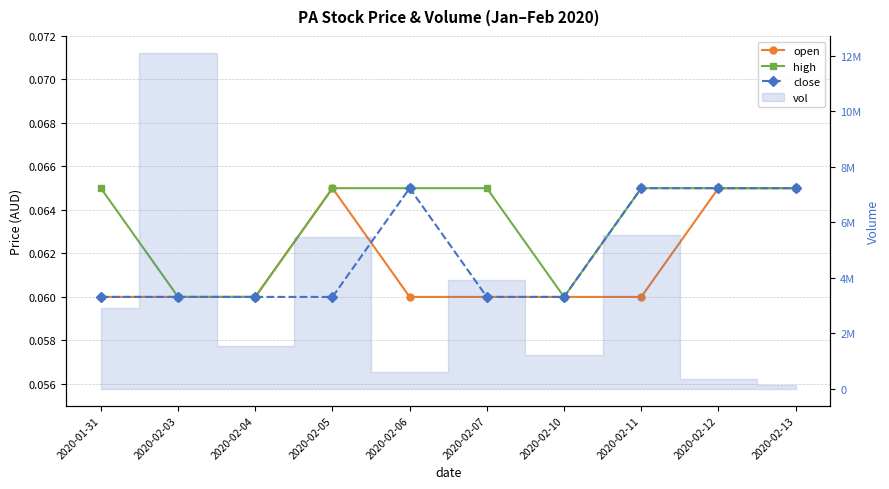

After their last crossing, which series has the higher values: open or close?

close